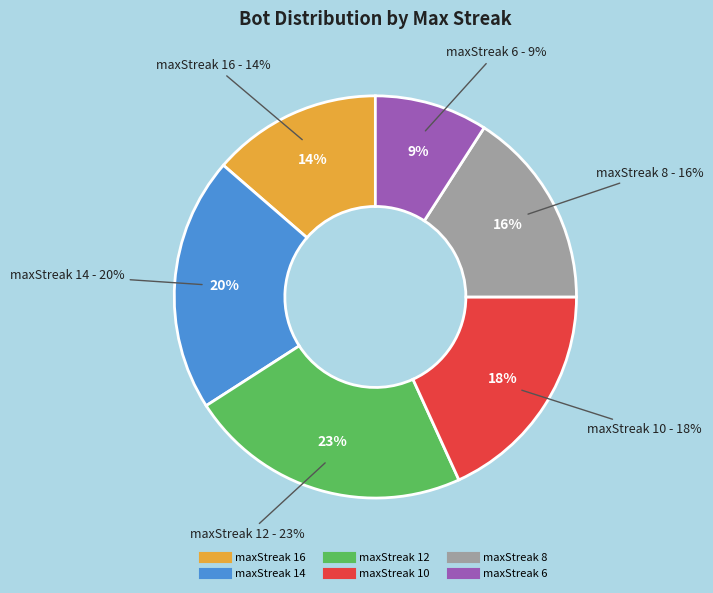

To the nearest percent, what percentage of the pie is 12?

23%